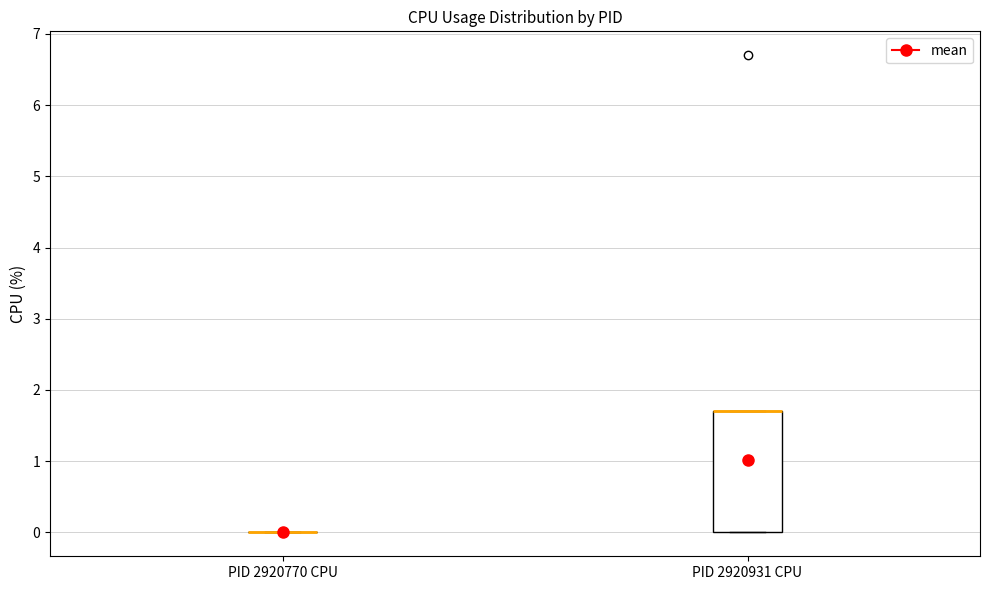

Reading left to right, transcribe this box plot: for each box, give where its median line is, the range the box spans, and where its two whiskers end, as read against the y-axis. The values are not printed on the chart, so give them approximately, as read against the axis.

PID 2920770 CPU: box collapsed to a line at 0.0, whiskers 0.0 to 0.0
PID 2920931 CPU: median 1.7 (drawn on the box's upper edge), box 0.0 to 1.7, whiskers 0.0 to 1.7